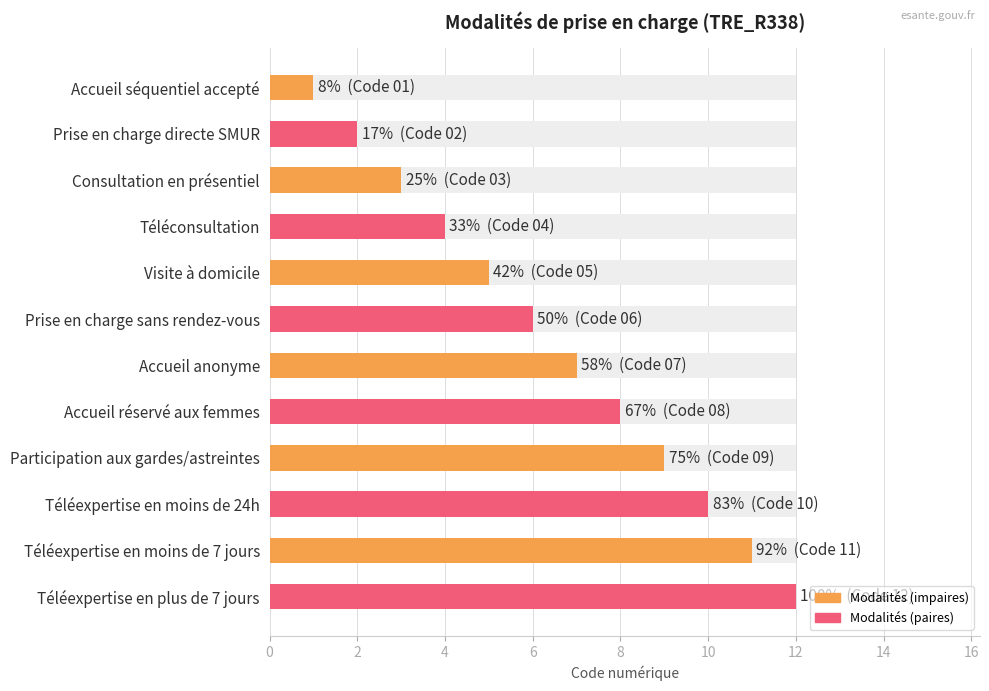

Between Accueil réservé aux femmes and Prise en charge directe SMUR, which is larger?

Accueil réservé aux femmes